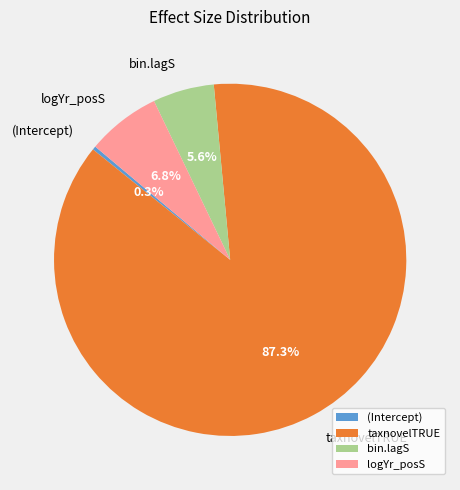

Is the sum of logYr_posS and bin.lagS greater than half?

No